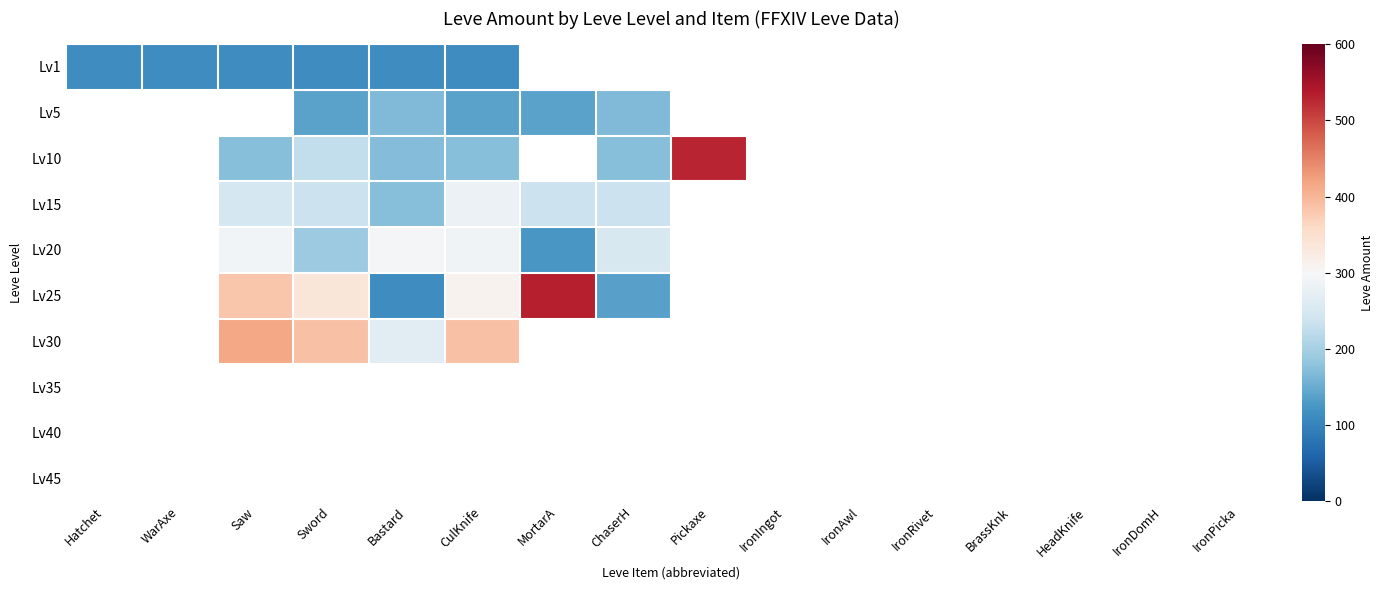

What is the greatest value displayed?

534.0